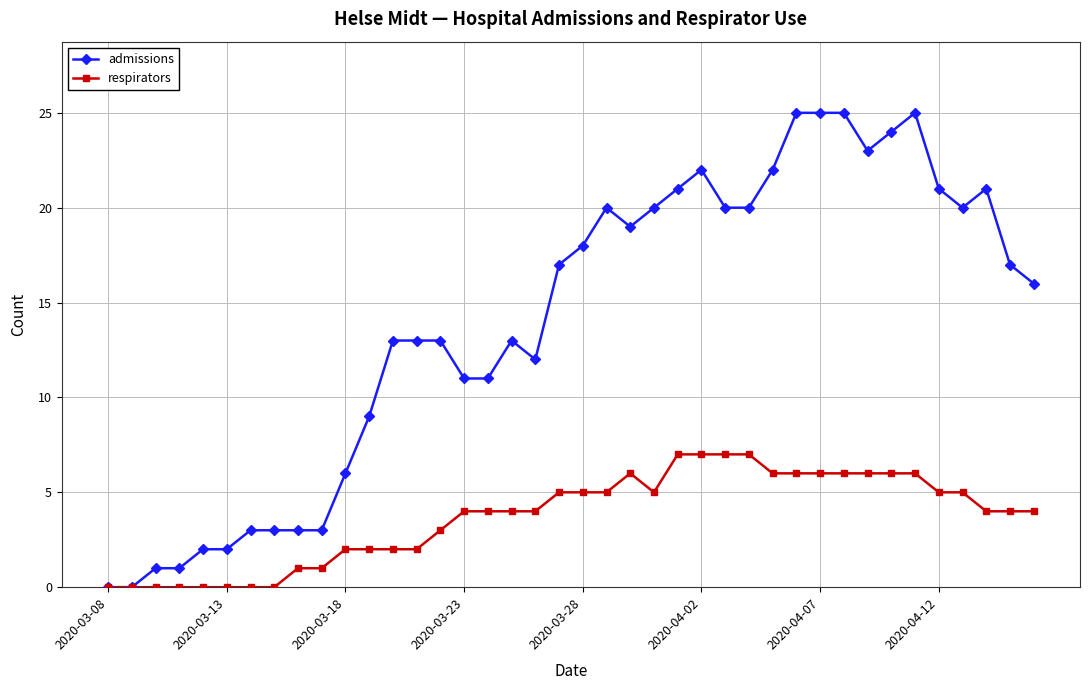

At how many categories does at least one series exceed 8?

29